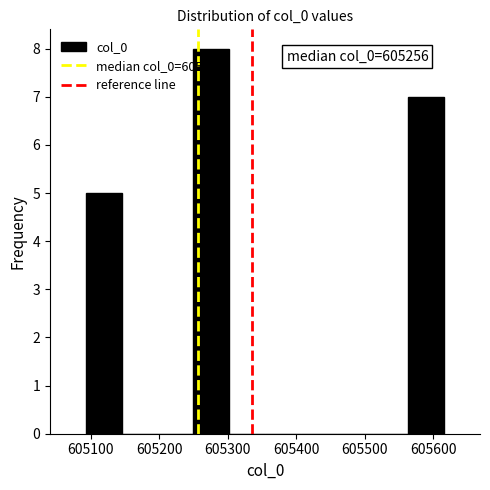

Which range on the x-axis has the tallest bar?

605250 to 605300